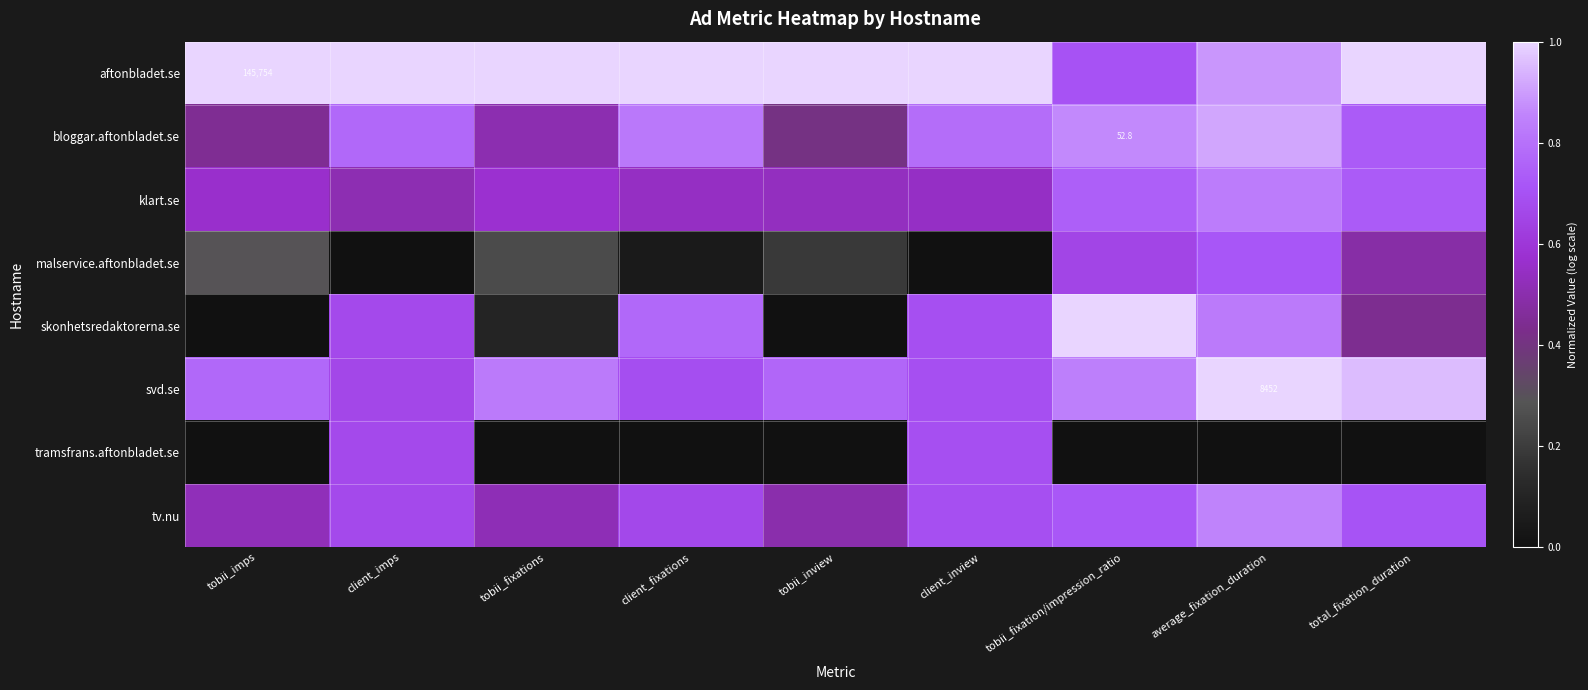

Which series has the largest total across all categories?

aftonbladet.se